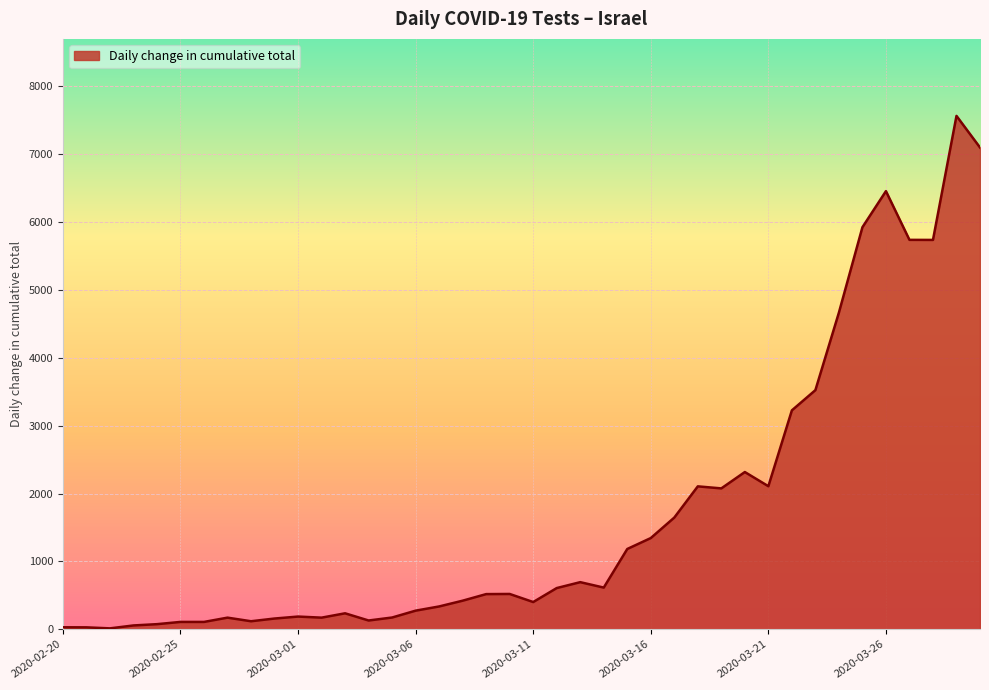

What is the greatest value displayed?

7566